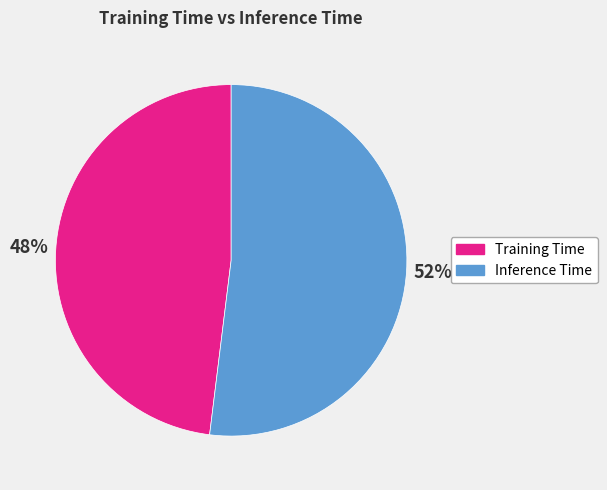

Do Inference Time and Training Time together represent more than half of the pie?

Yes